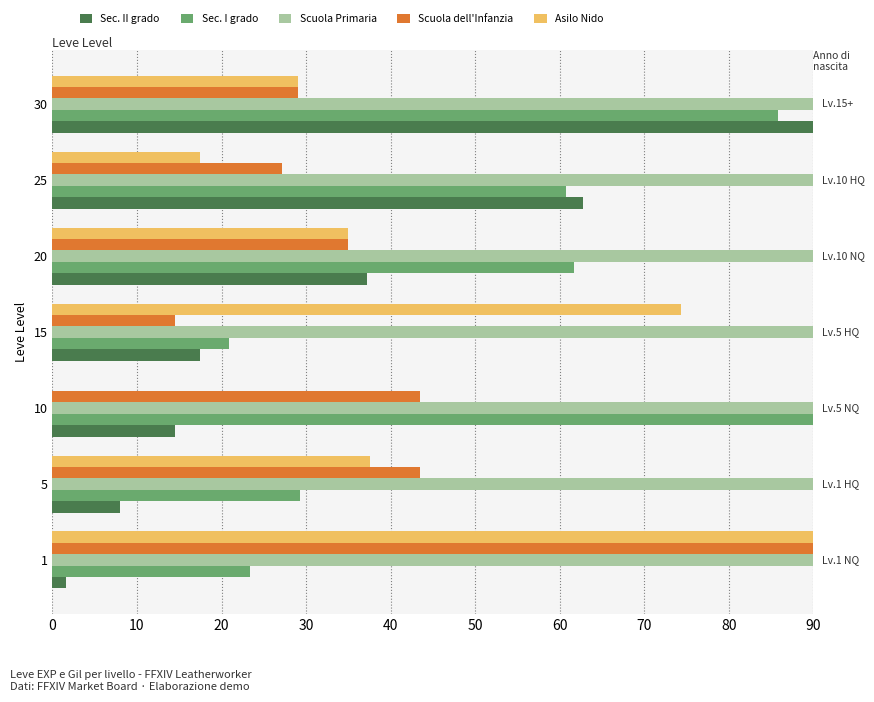

Which series has the widest spread of values?

Asilo Nido